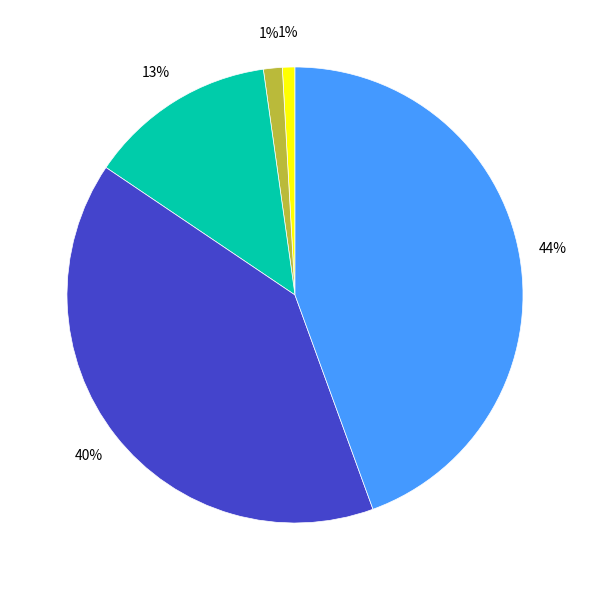

Is there any slice that represents more than half of the pie?

No